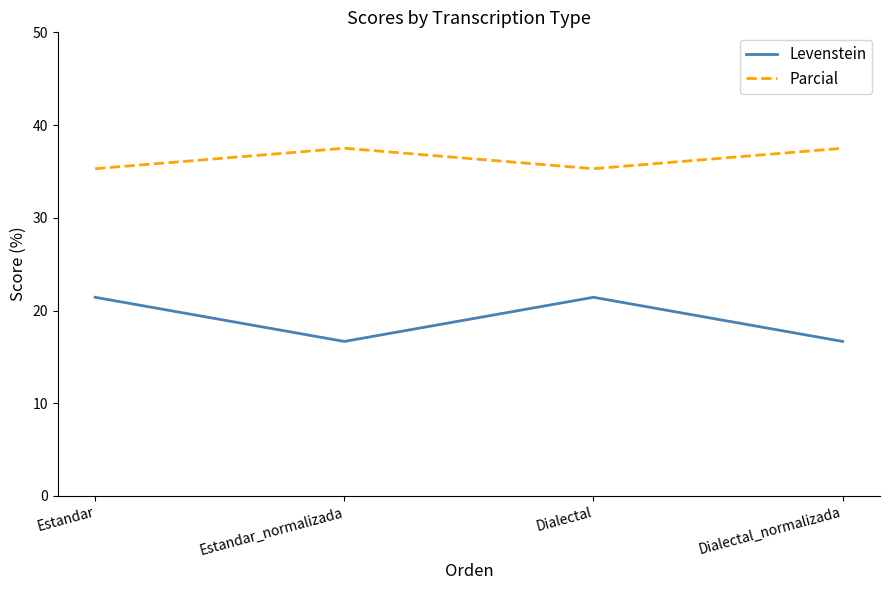

Which series has the widest spread of values?

Levenstein